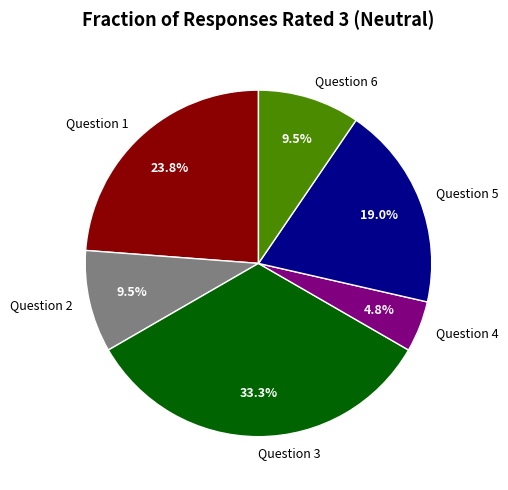

What is the ratio of the value at Question 1 to the value at Question 6?

2.5